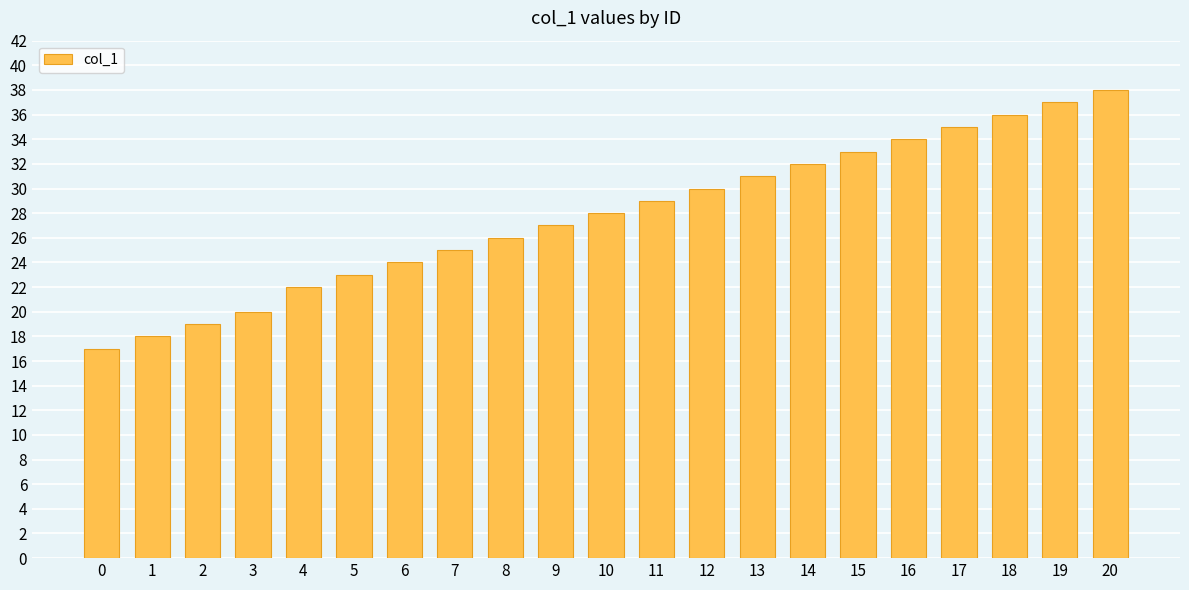

Is it true that the value at 20 is 38?

True